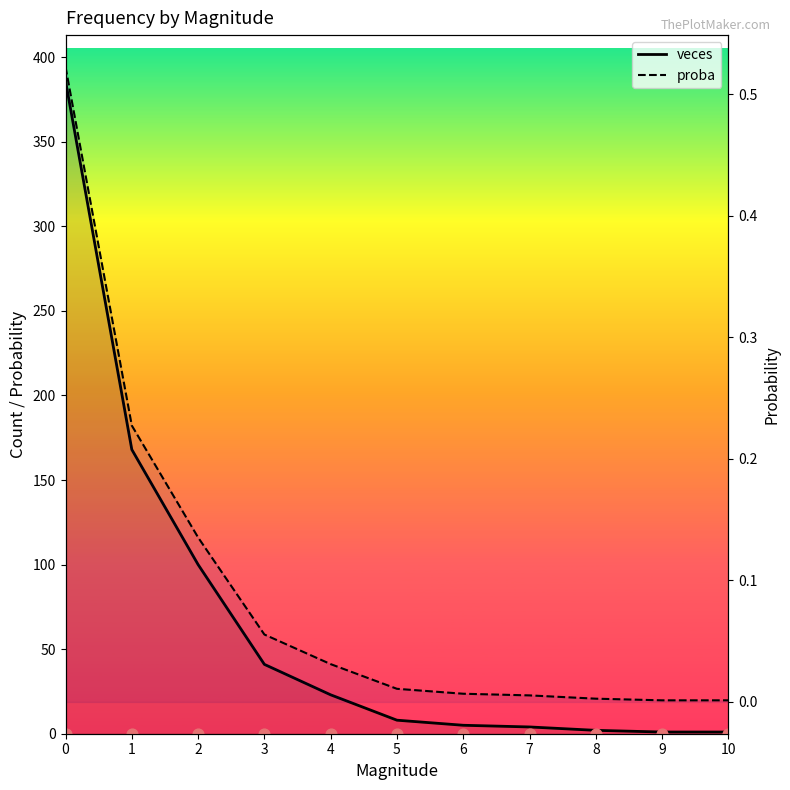

Which series has the widest spread of Y values?

veces